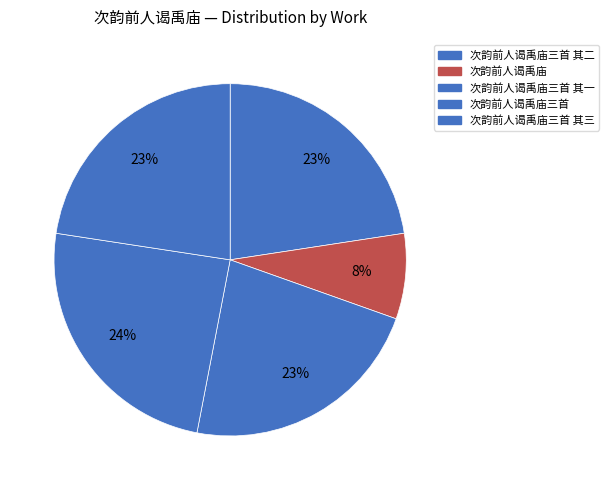

Rank the categories by value from lowest to highest.

次韵前人谒禹庙, 次韵前人谒禹庙三首 其一, 次韵前人谒禹庙三首 其二, 次韵前人谒禹庙三首 其三, 次韵前人谒禹庙三首